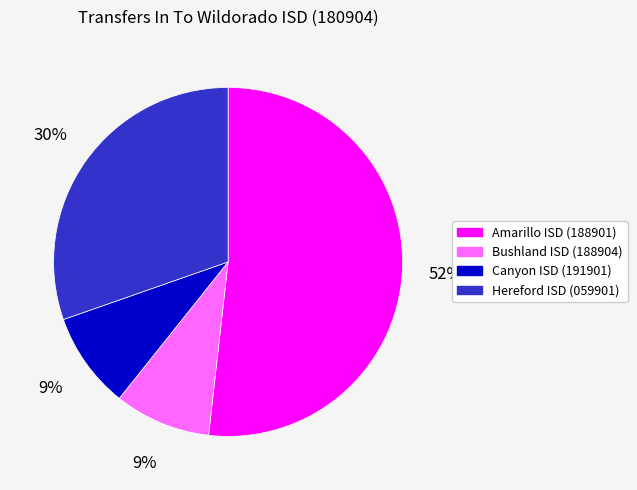

Is there a majority slice in this chart?

Yes